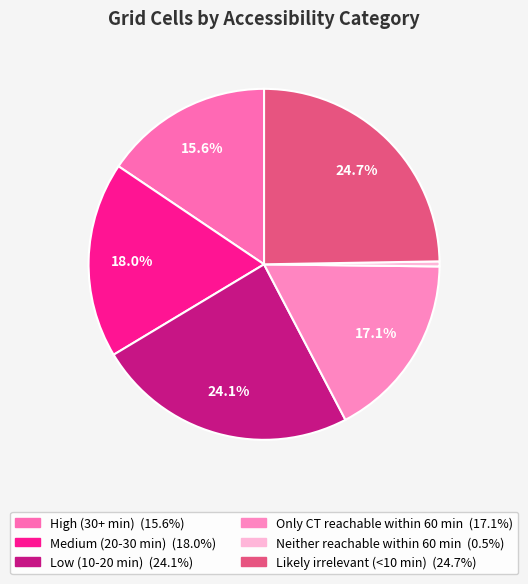

Is there any slice that represents more than half of the pie?

No